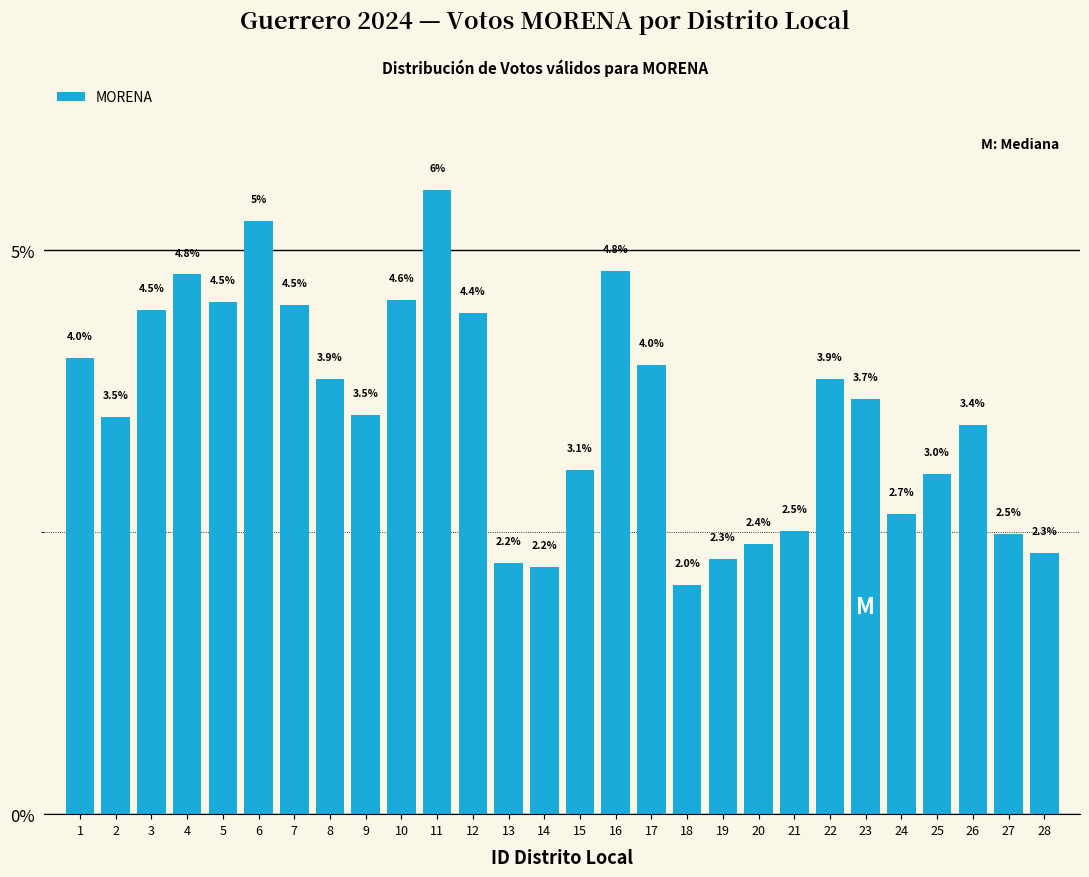

What is the change in value from 18 to 27?

+0.5